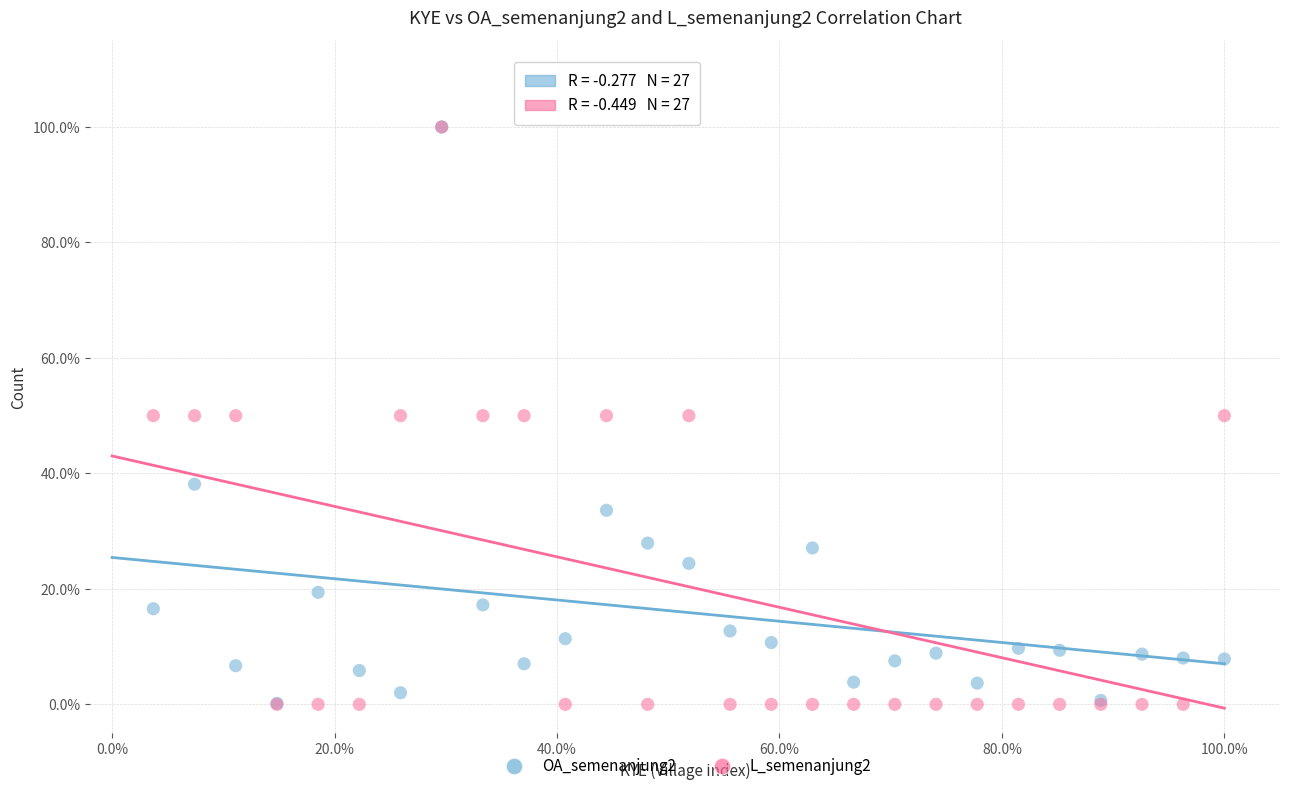

Which series has the largest Y range (max minus min)?

L_semenanjung2